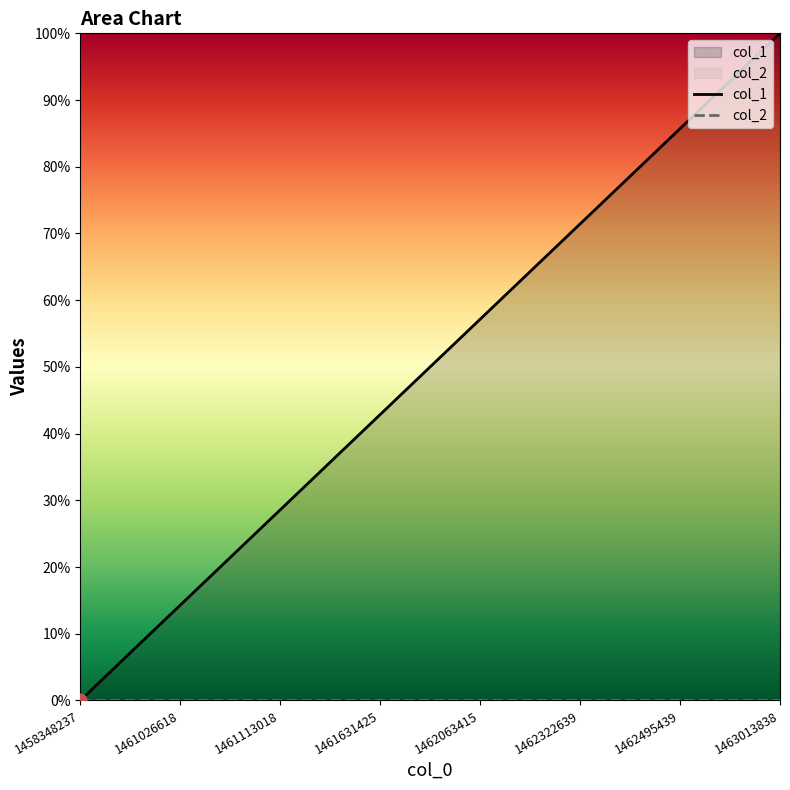

Approximately how many times larger is the value at 1461026618 compared to 1462063415?

0.2